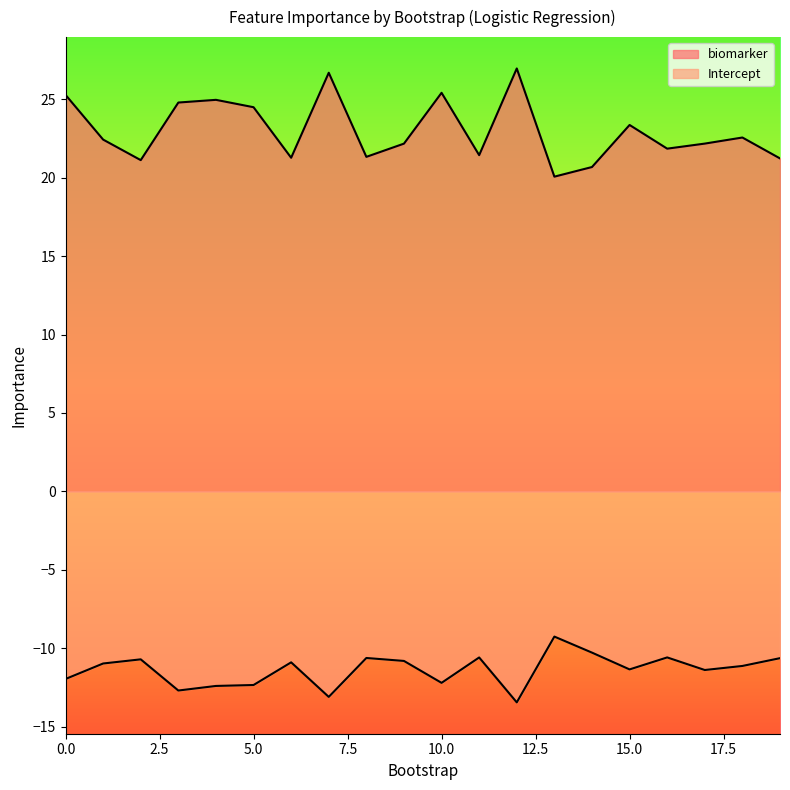

Rank the categories by biomarker value from highest to lowest.

12, 7, 10, 0, 4, 3, 5, 15, 18, 1, 17, 9, 16, 11, 8, 6, 19, 2, 14, 13